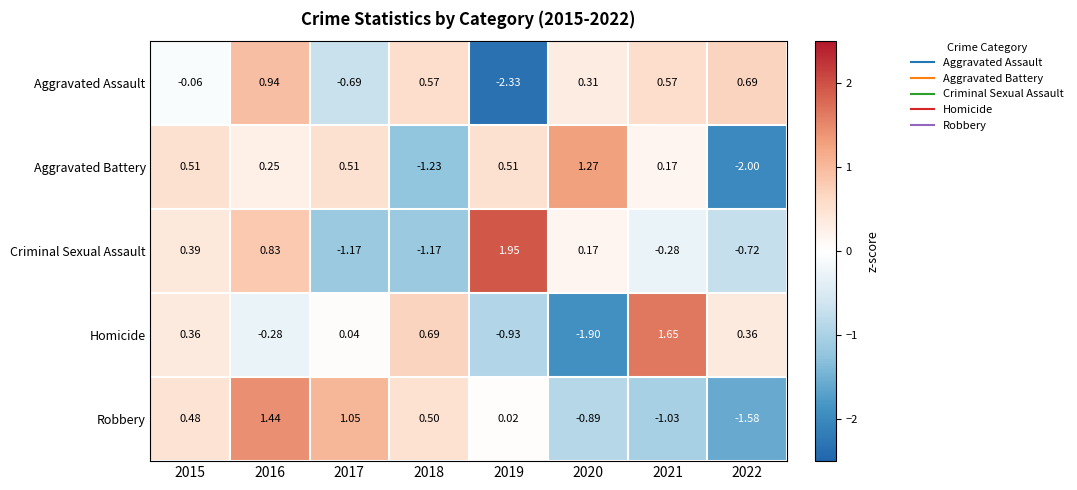

Which series has the widest spread of values?

Homicide